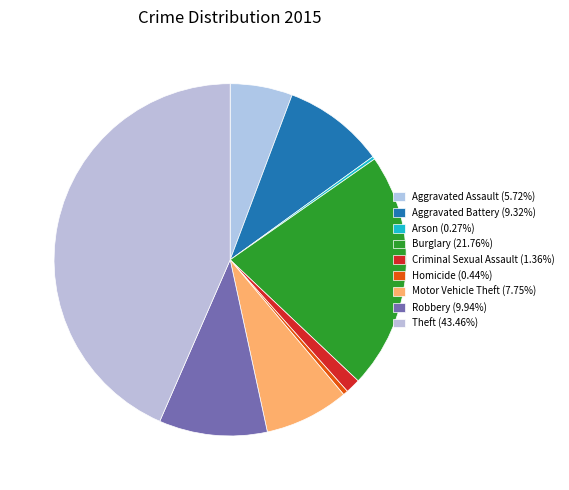

True or false: Robbery accounts for 2% of the total.

False